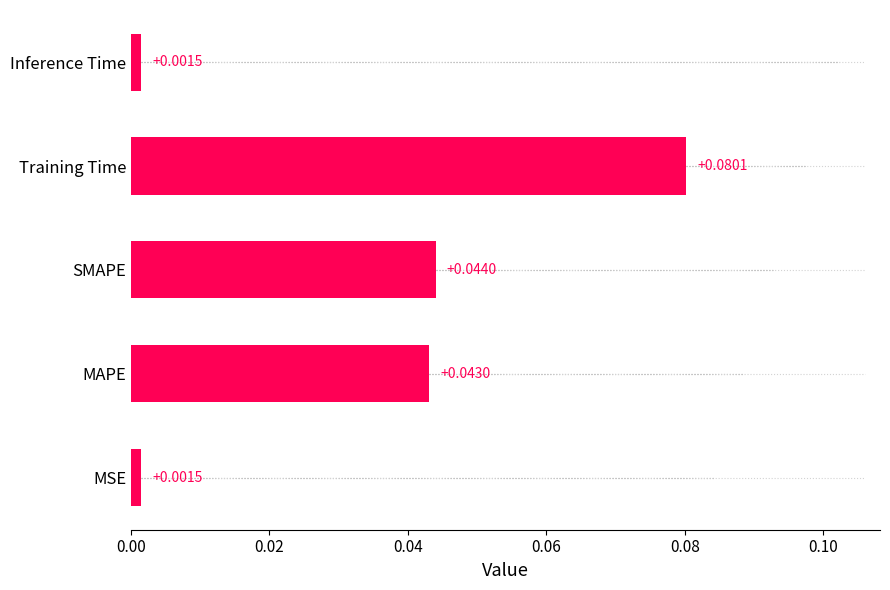

At which category does the chart reach its peak across all series?

Training Time